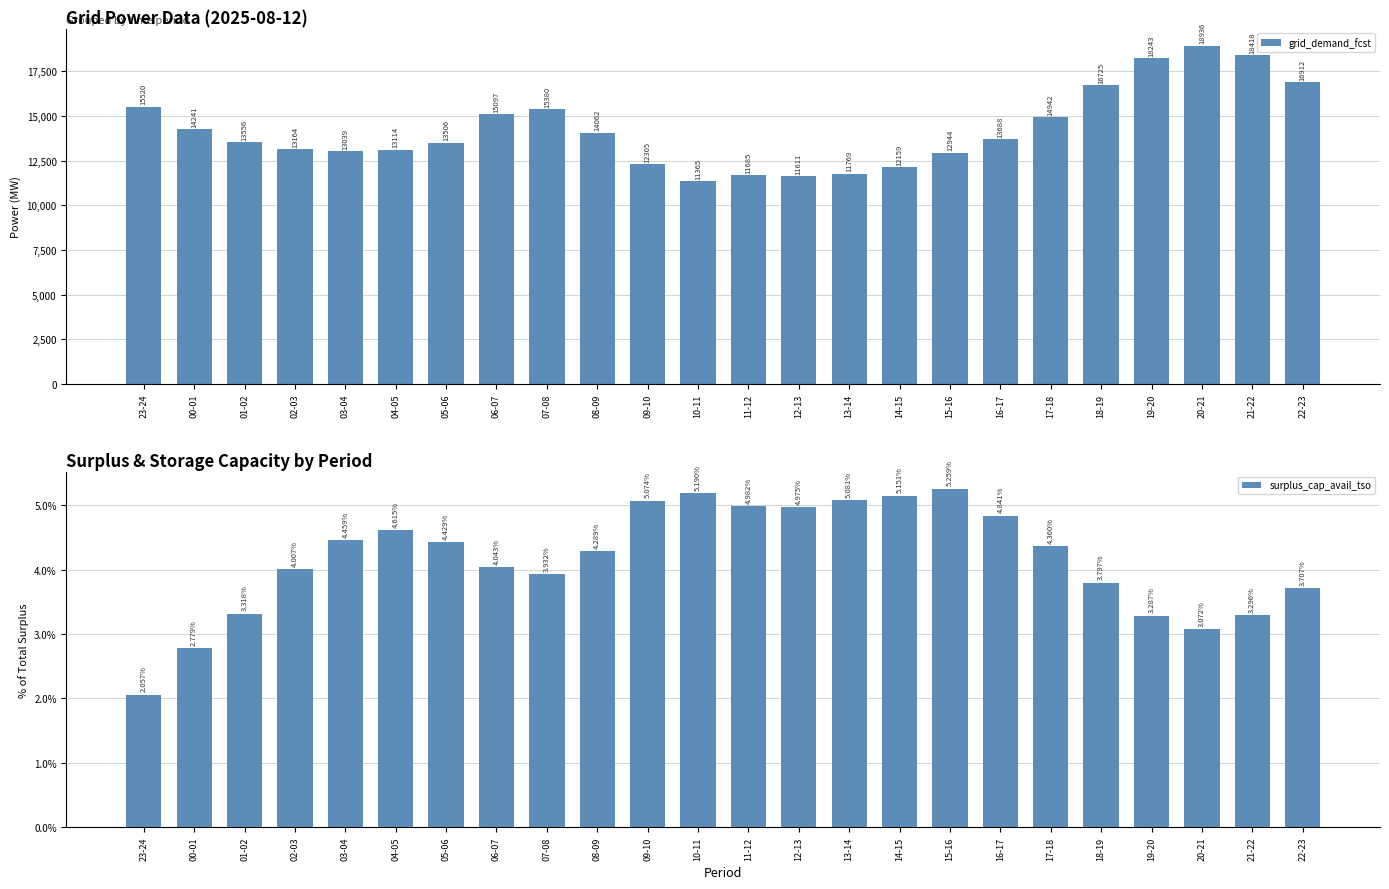

What value does the surplus_cap_avail_tso series have at 04-05?

4.6